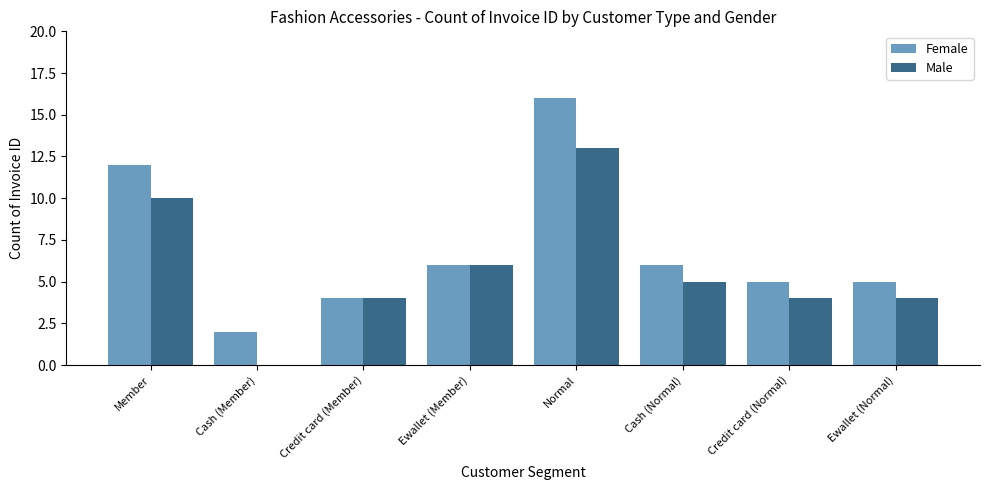

Which label corresponds to the largest value in the chart?

Normal